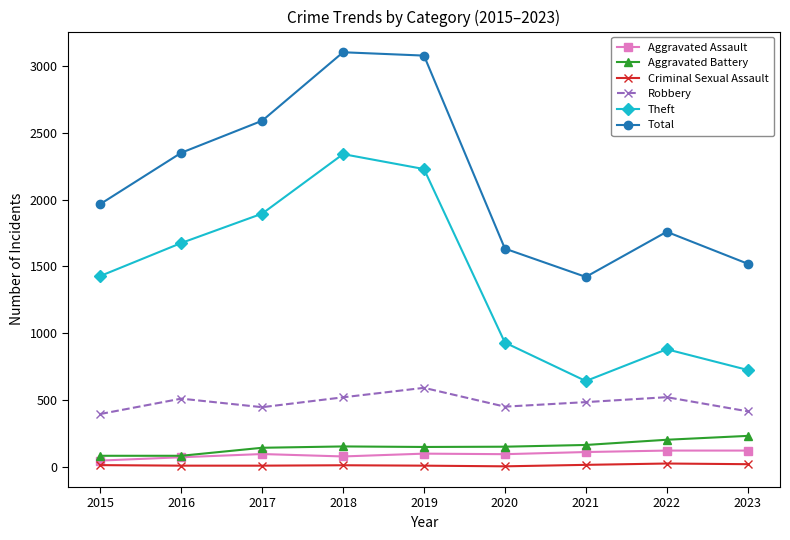

In Robbery, how many points are lower than both neighbors (excluding endpoints)?

2